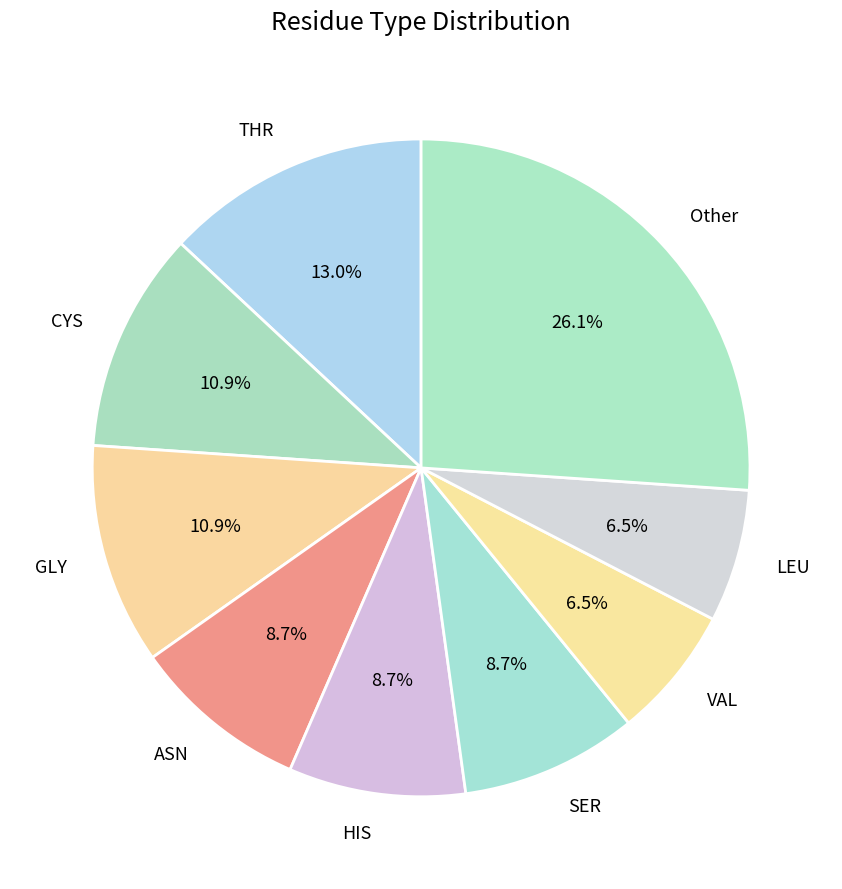

Does GLY account for over 50% of the chart?

No